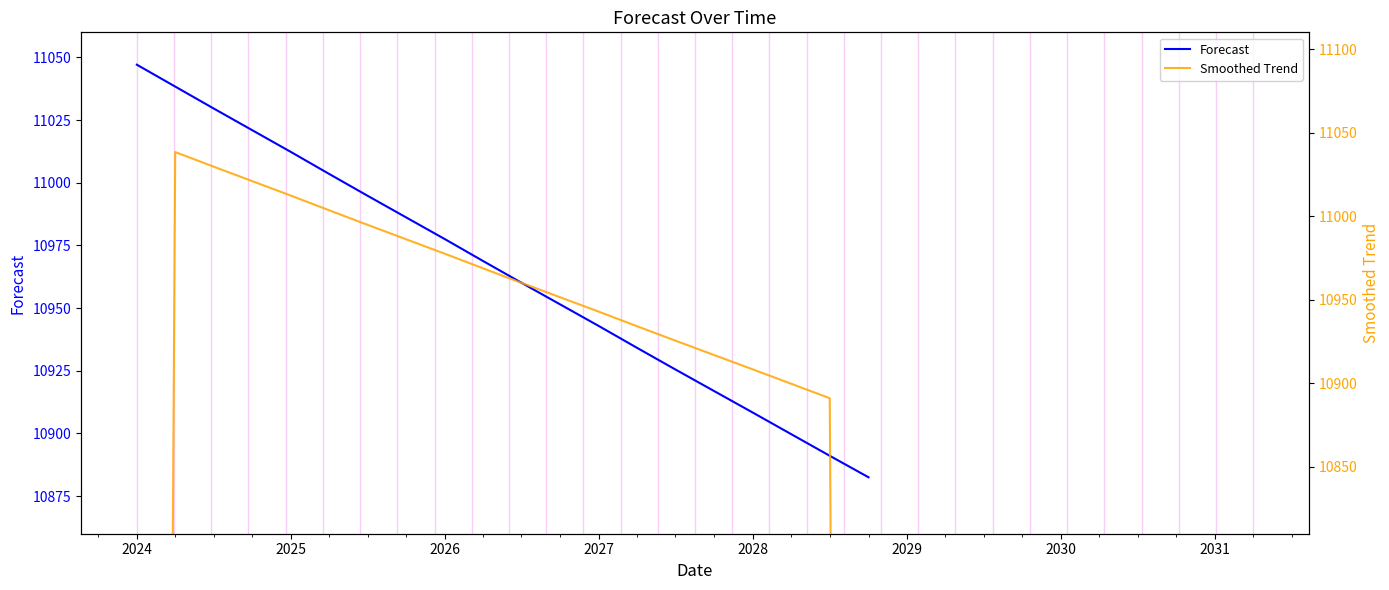

True or false: Forecast and Smoothed Trend intersect in this chart.

True